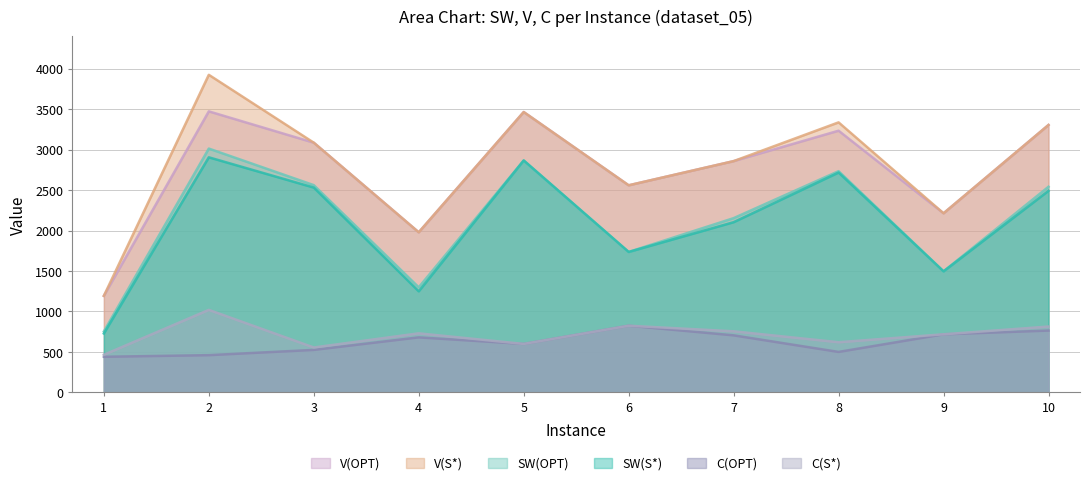

The value of C(OPT) at 5 is 795. True or false?

False